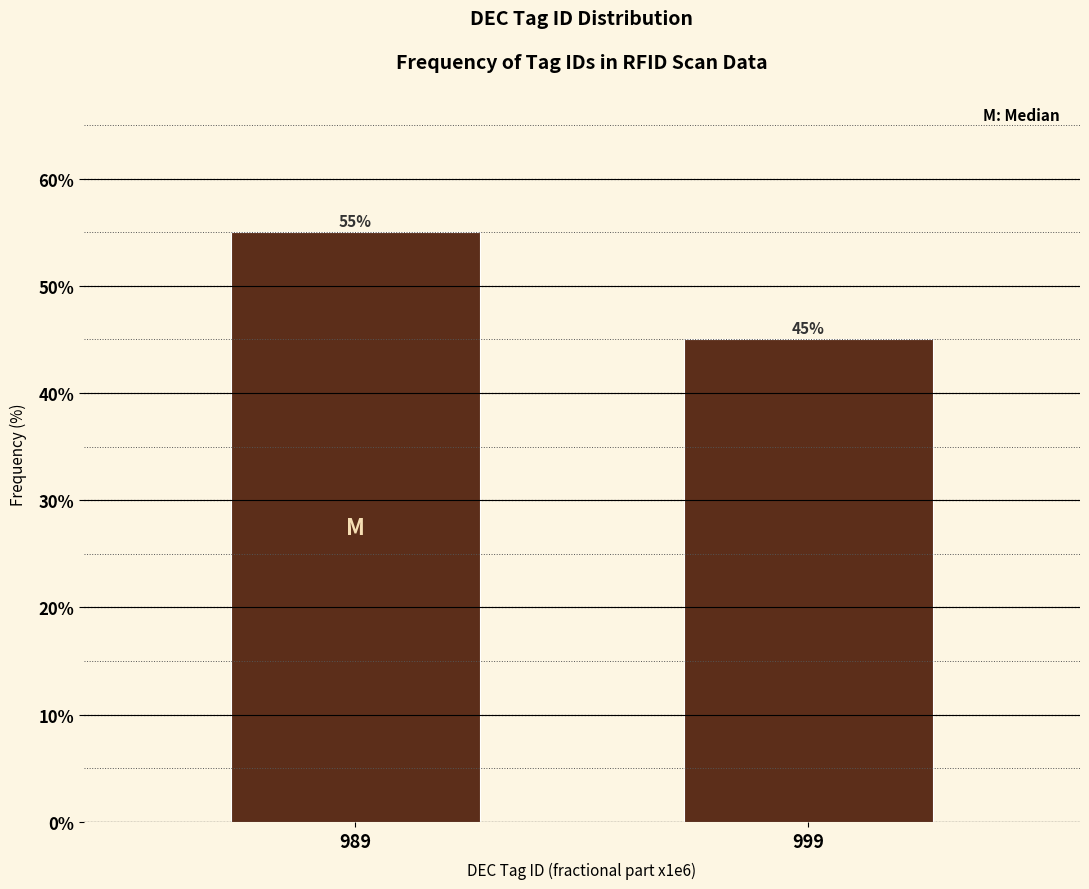

Reading left to right, list all the values displayed in this chart.

55.0	45.0